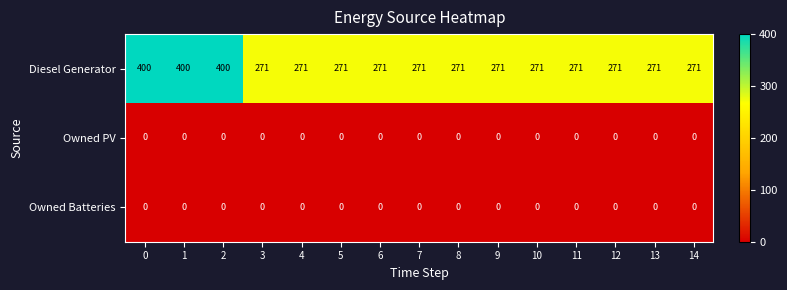

What is the greatest value displayed?

400